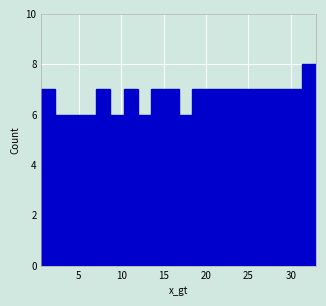

Read against the x-axis, roughly where is the centre of the tallest bar?

32.0